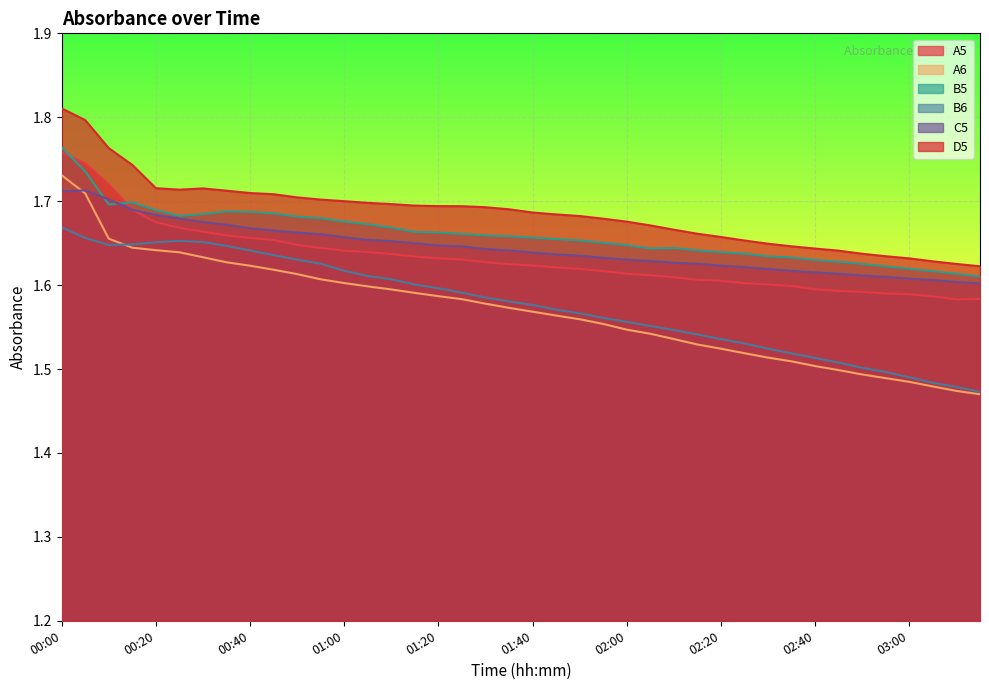

At which category is the sum across all series the highest?

00:00